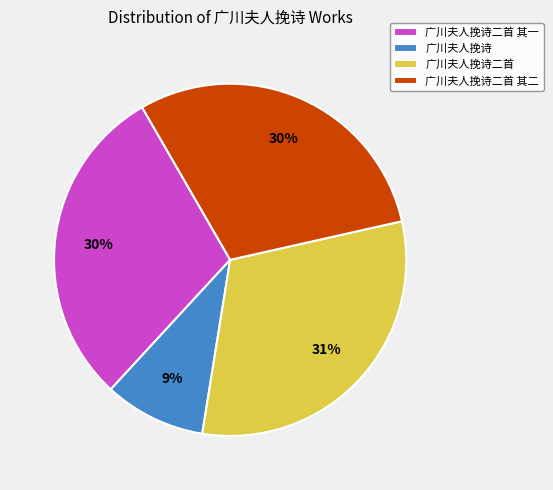

Is the sum of 广川夫人挽诗二首 and 广川夫人挽诗二首 其一 greater than half?

Yes